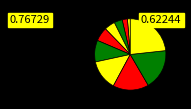

How many slices are in this pie chart?

10